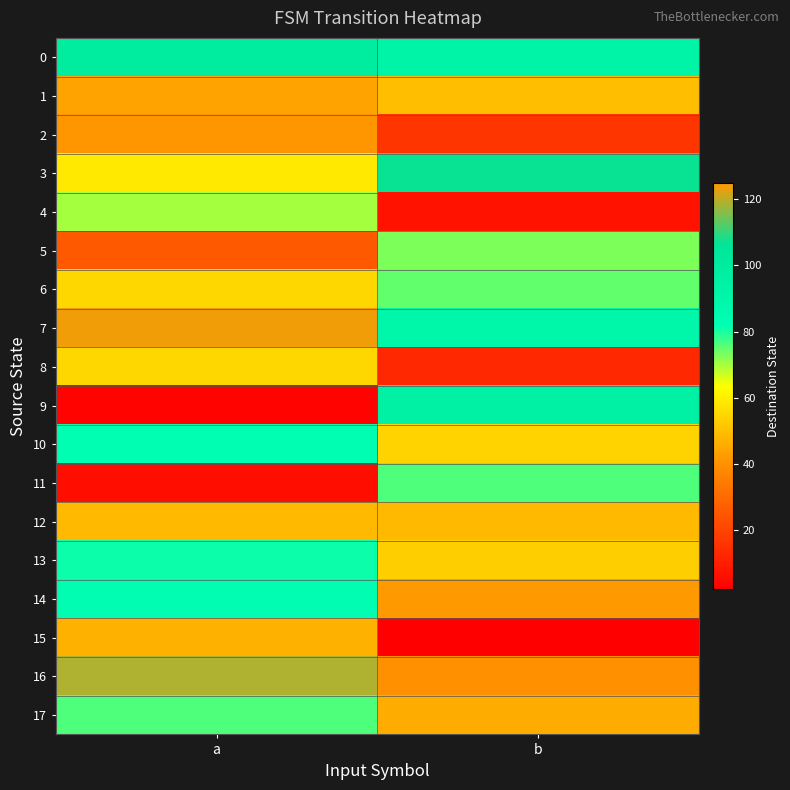

Which series changed the most between a and b?

9